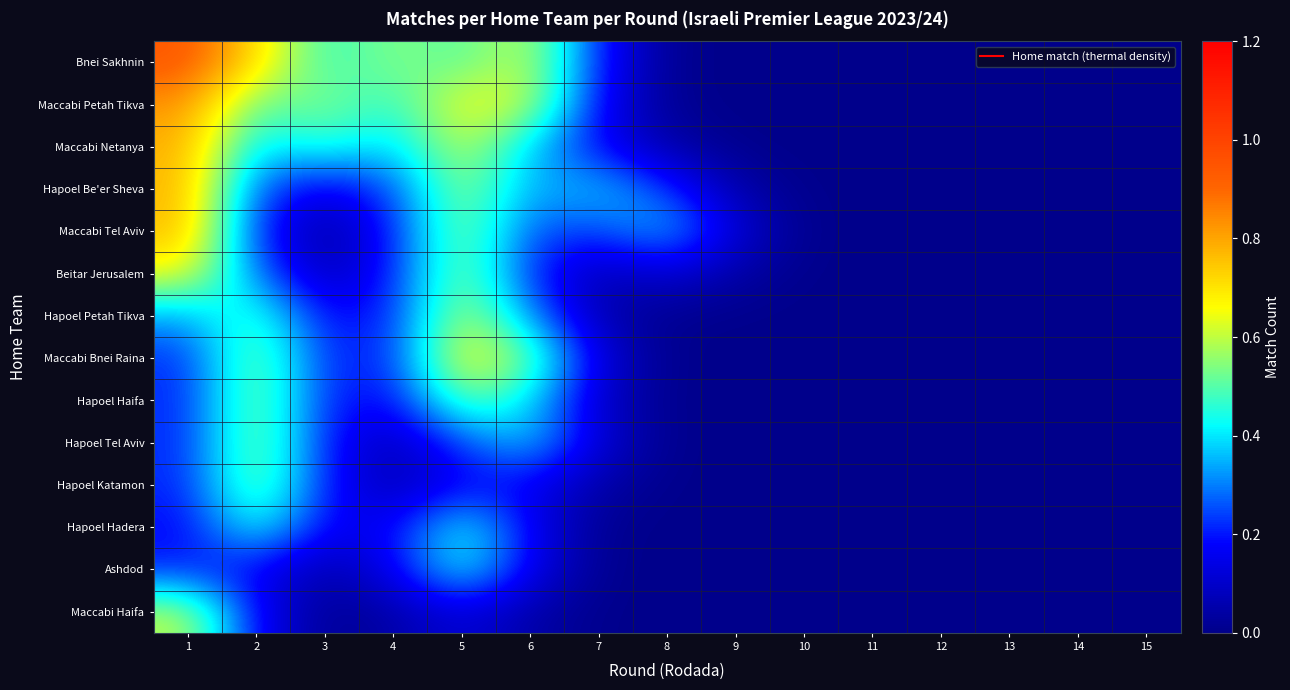

What is the greatest value displayed?

0.9